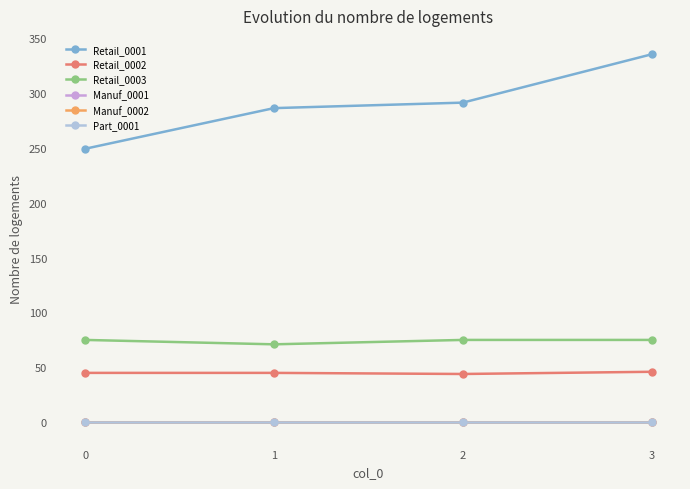

Is this an area chart (filled region under the line)?

No